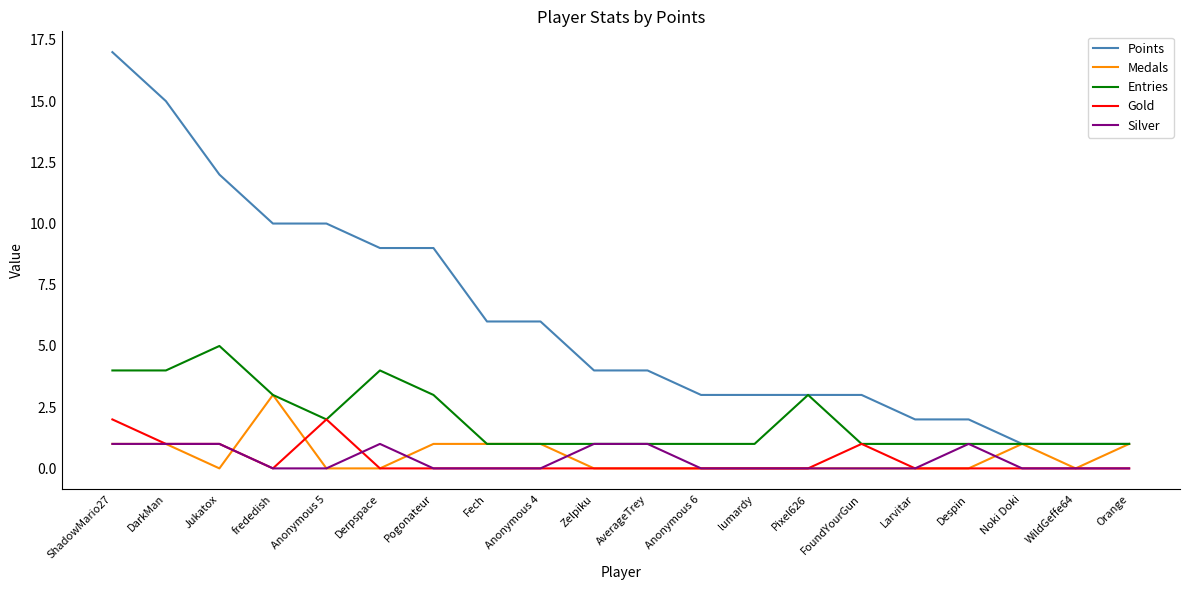

Is it true that Medals equals 0 at Jukatox?

True